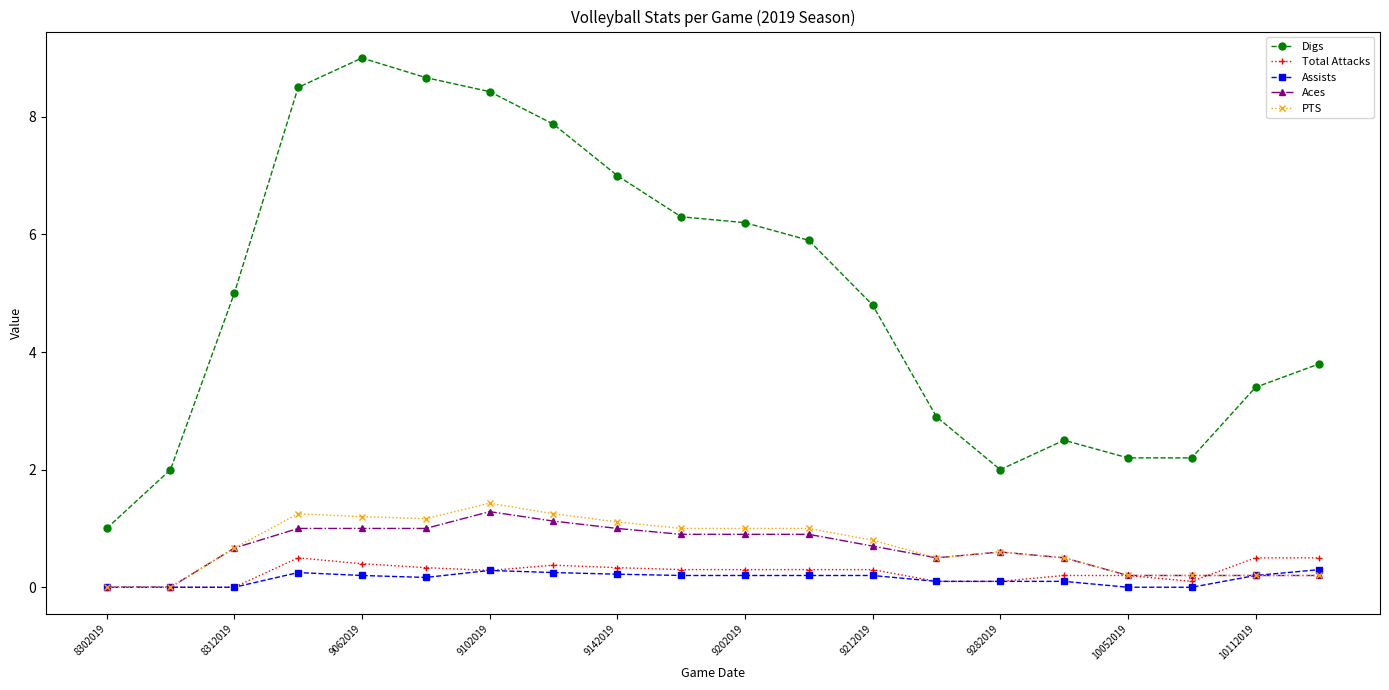

Which series has the largest total across all categories?

Digs